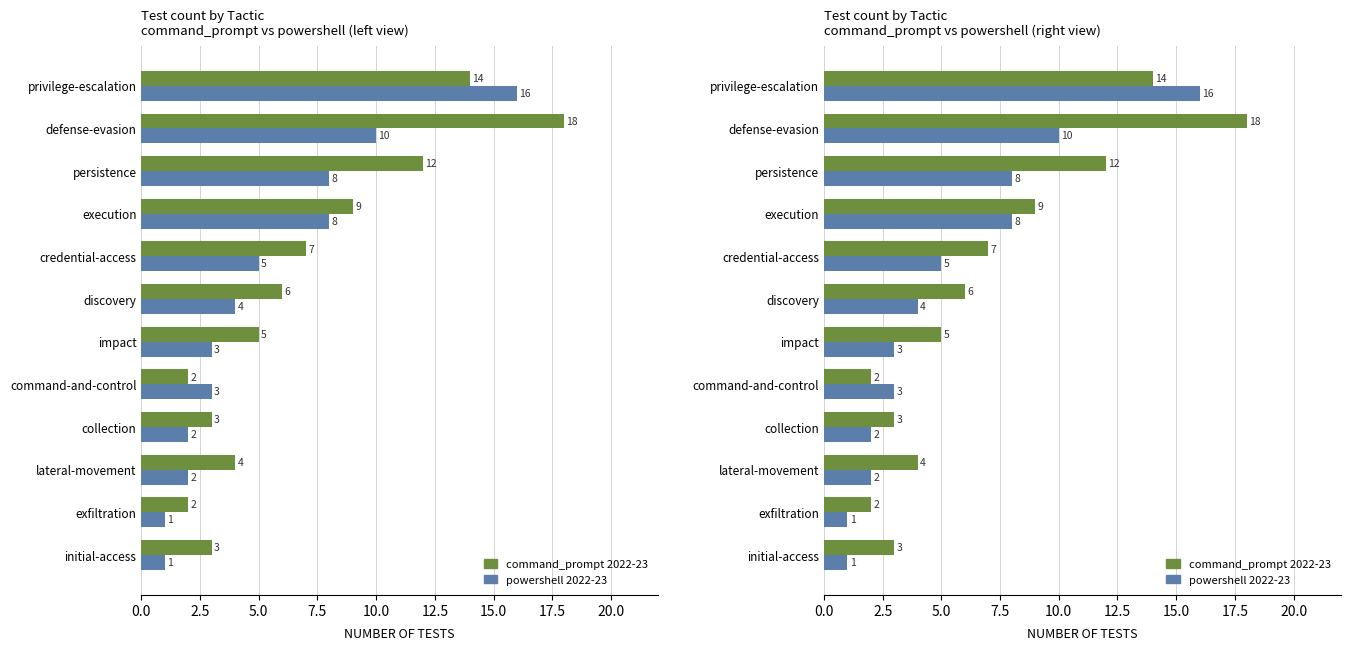

How many bars are there in each group?

2